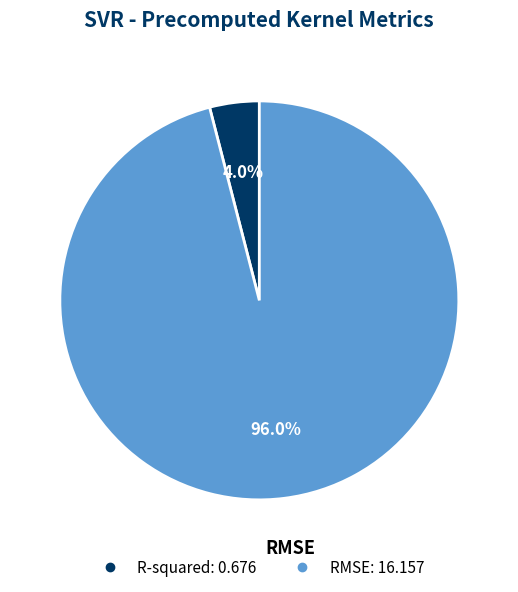

Combined, what portion of the pie is R-squared and RMSE?

100.0%